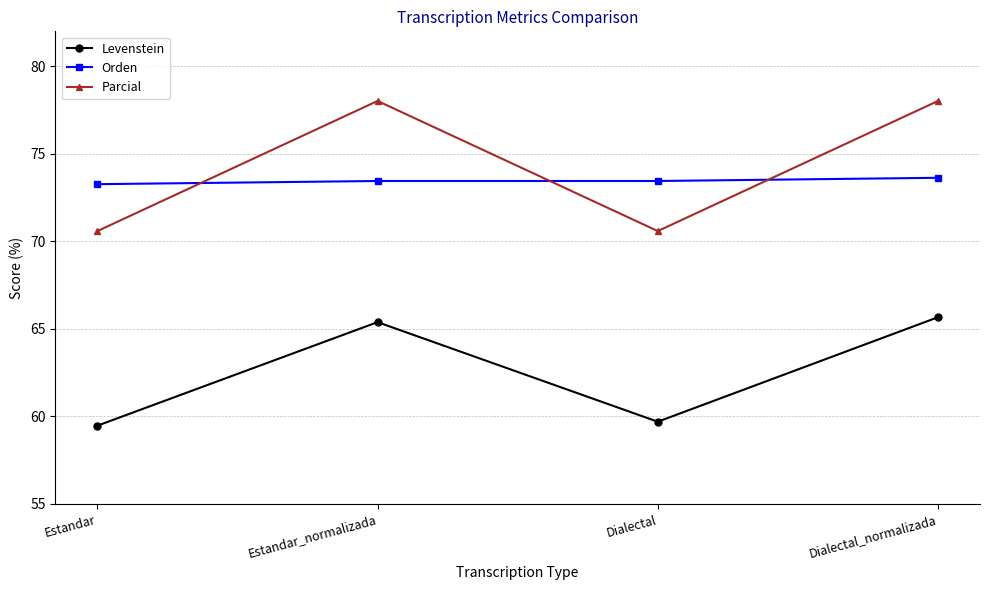

True or false: Levenstein and Orden cross at least once.

False